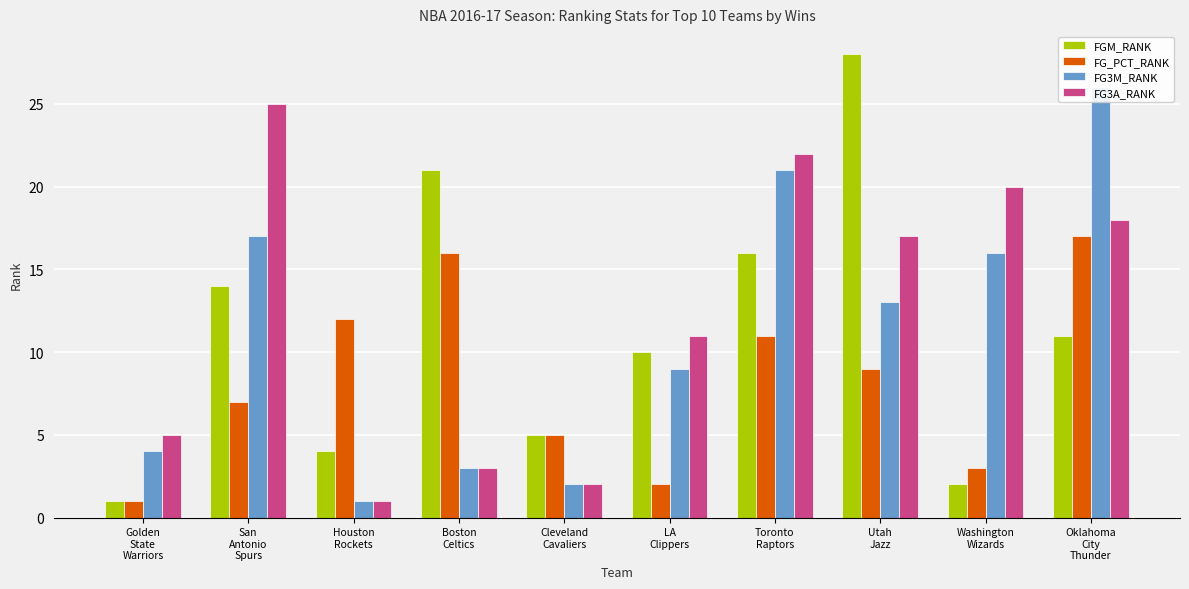

What is the total value across all series at Houston
Rockets?

18